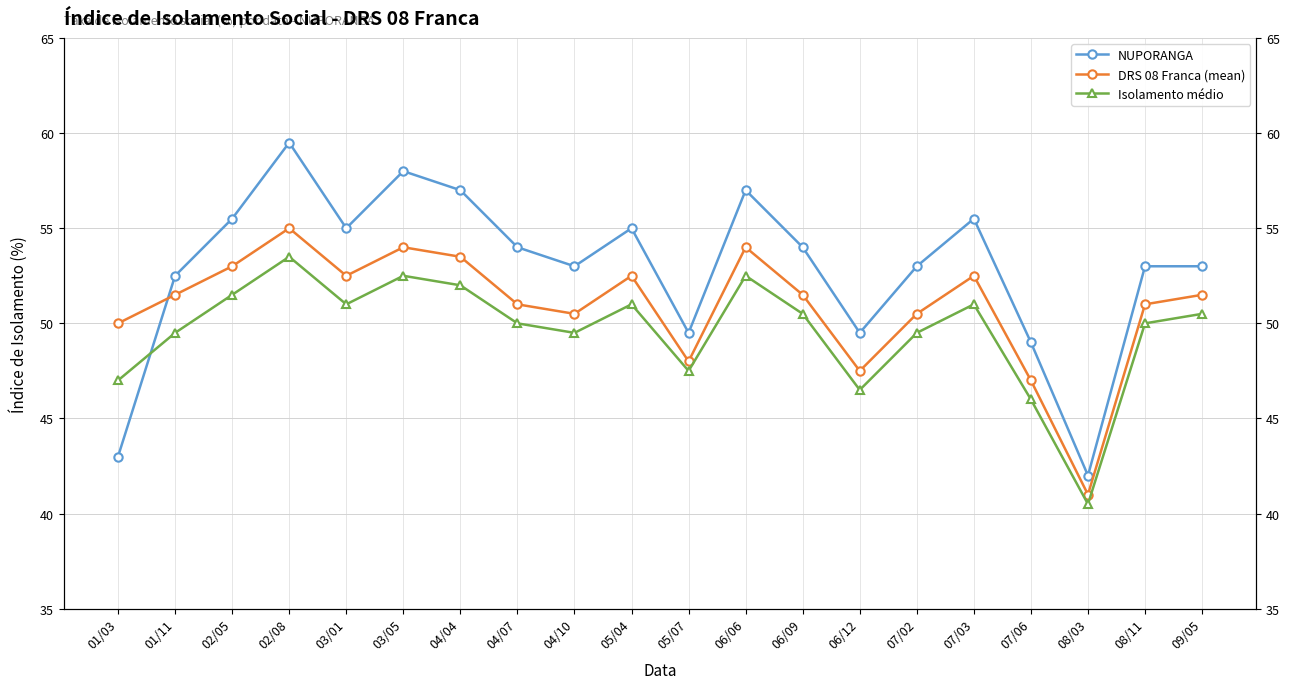

Reading left to right, extract all data points from this chart.

NUPORANGA: 01/03=43.0	01/11=52.5	02/05=55.5	02/08=59.5	03/01=55.0	03/05=58.0	04/04=57.0	04/07=54.0	04/10=53.0	05/04=55.0	05/07=49.5	06/06=57.0	06/09=54.0	06/12=49.5	07/02=53.0	07/03=55.5	07/06=49.0	08/03=42.0	08/11=53.0	09/05=53.0
DRS 08 Franca (mean): 01/03=50.0	01/11=51.5	02/05=53.0	02/08=55.0	03/01=52.5	03/05=54.0	04/04=53.5	04/07=51.0	04/10=50.5	05/04=52.5	05/07=48.0	06/06=54.0	06/09=51.5	06/12=47.5	07/02=50.5	07/03=52.5	07/06=47.0	08/03=41.0	08/11=51.0	09/05=51.5
Isolamento médio: 01/03=47.0	01/11=49.5	02/05=51.5	02/08=53.5	03/01=51.0	03/05=52.5	04/04=52.0	04/07=50.0	04/10=49.5	05/04=51.0	05/07=47.5	06/06=52.5	06/09=50.5	06/12=46.5	07/02=49.5	07/03=51.0	07/06=46.0	08/03=40.5	08/11=50.0	09/05=50.5